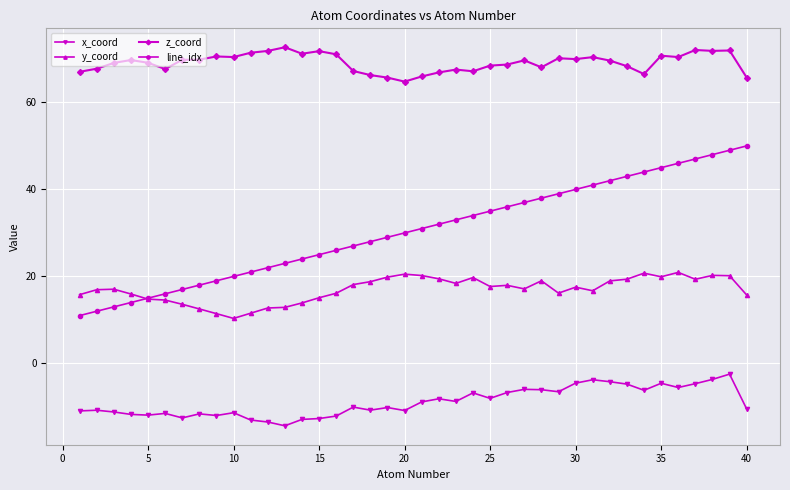

What are all the series names shown in the legend?

x_coord, y_coord, z_coord, line_idx